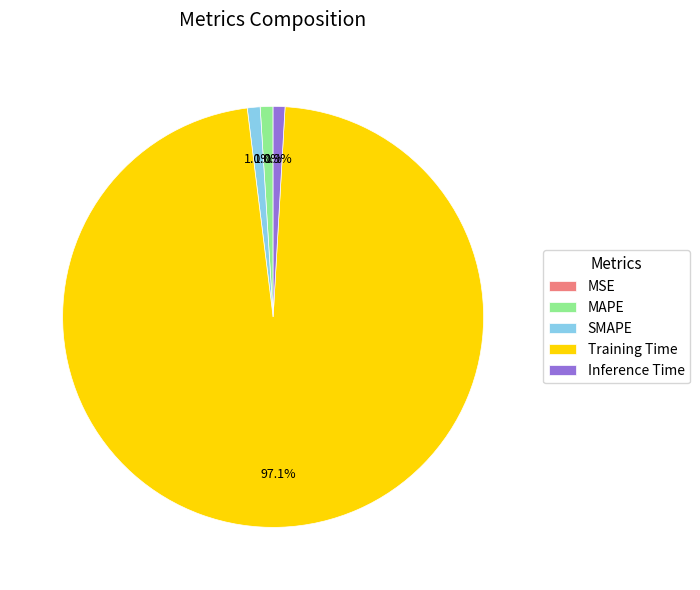

Is it true that MAPE is 15% of the pie?

False